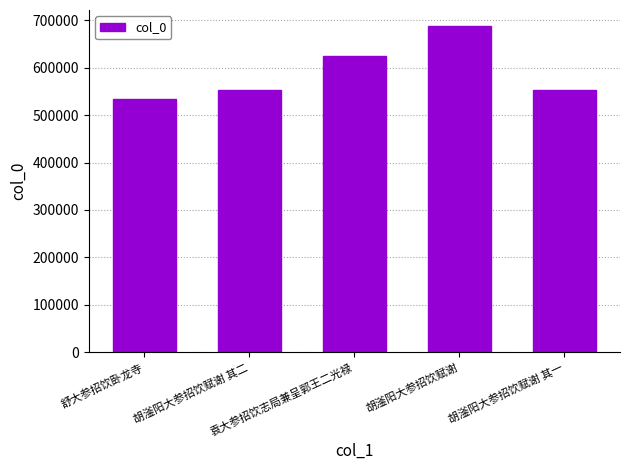

What is the difference between the maximum and second lowest values?

135121